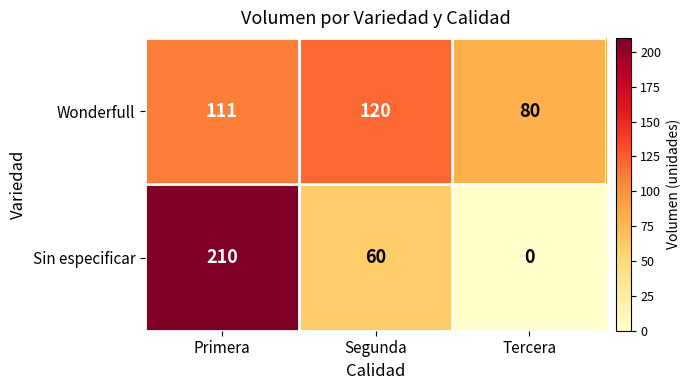

What is the total value across all series at Tercera?

80